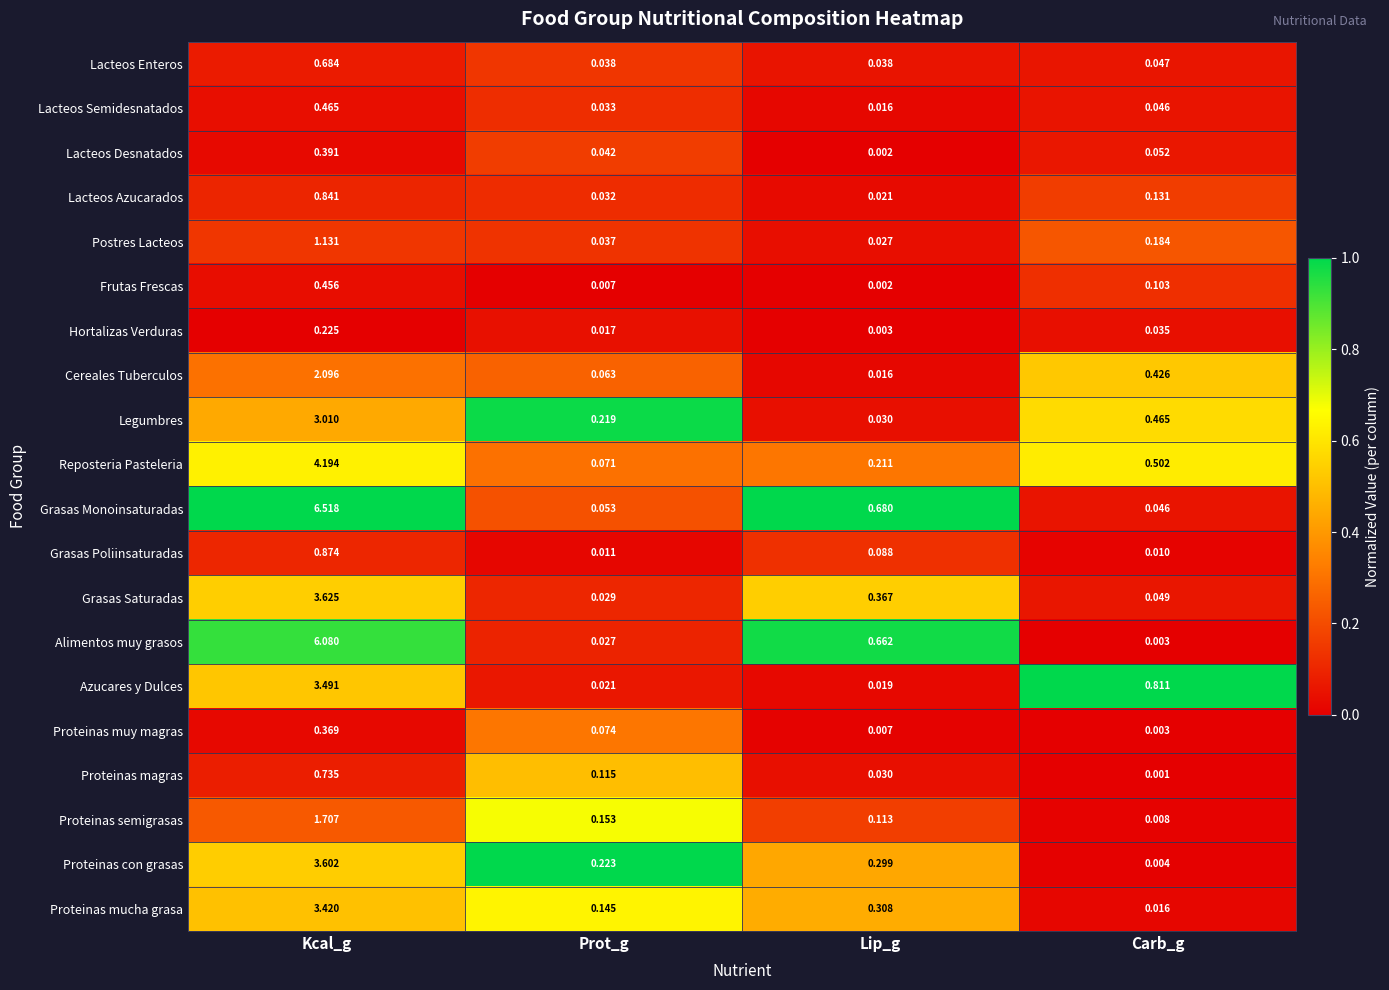

Which series has the largest range (max minus min)?

Grasas Monoinsaturadas